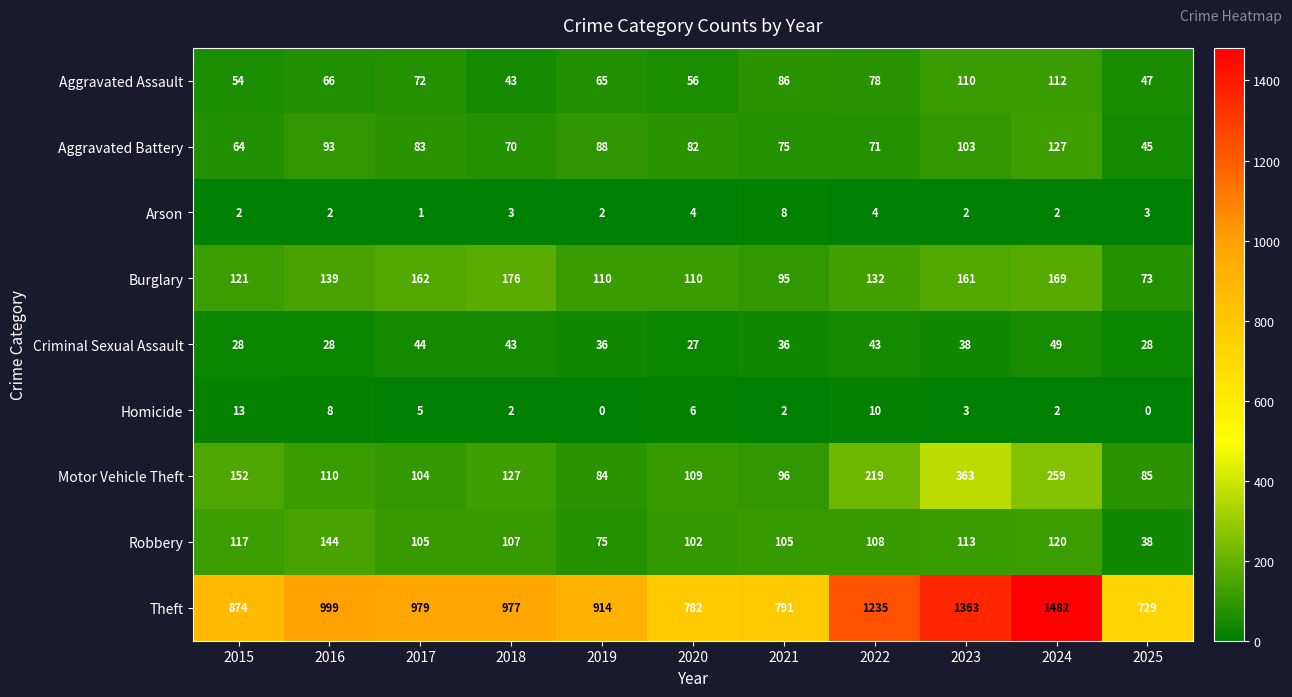

At 2019, list the series in order from largest to smallest.

Theft, Burglary, Aggravated Battery, Motor Vehicle Theft, Robbery, Aggravated Assault, Criminal Sexual Assault, Arson, Homicide